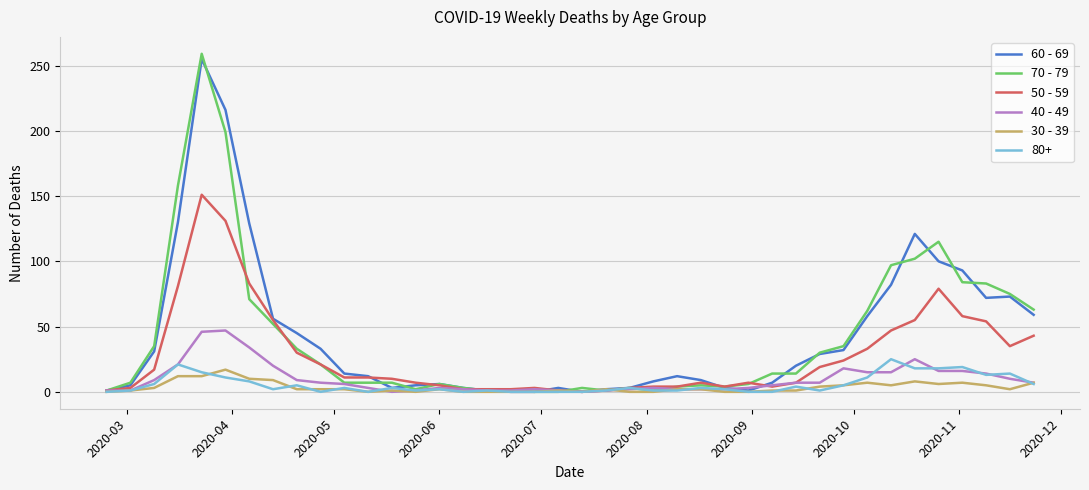

Which series has the largest range (max minus min)?

70 - 79